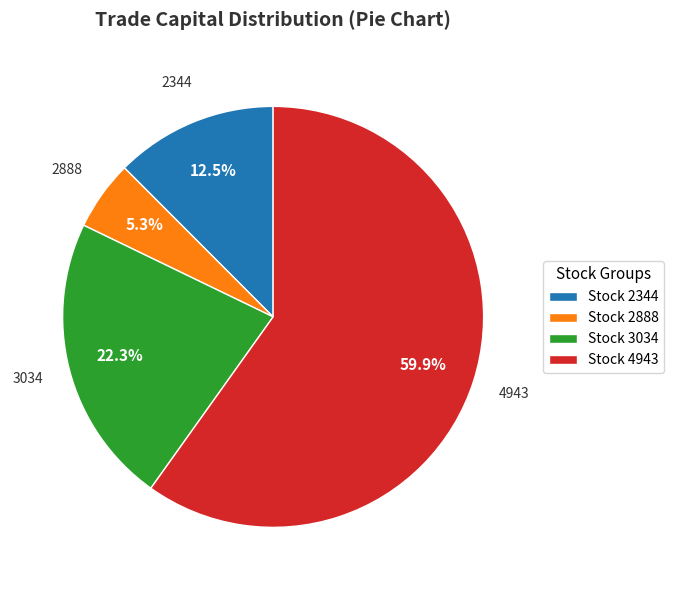

Which has a higher value, Stock 2888 or Stock 4943?

Stock 4943